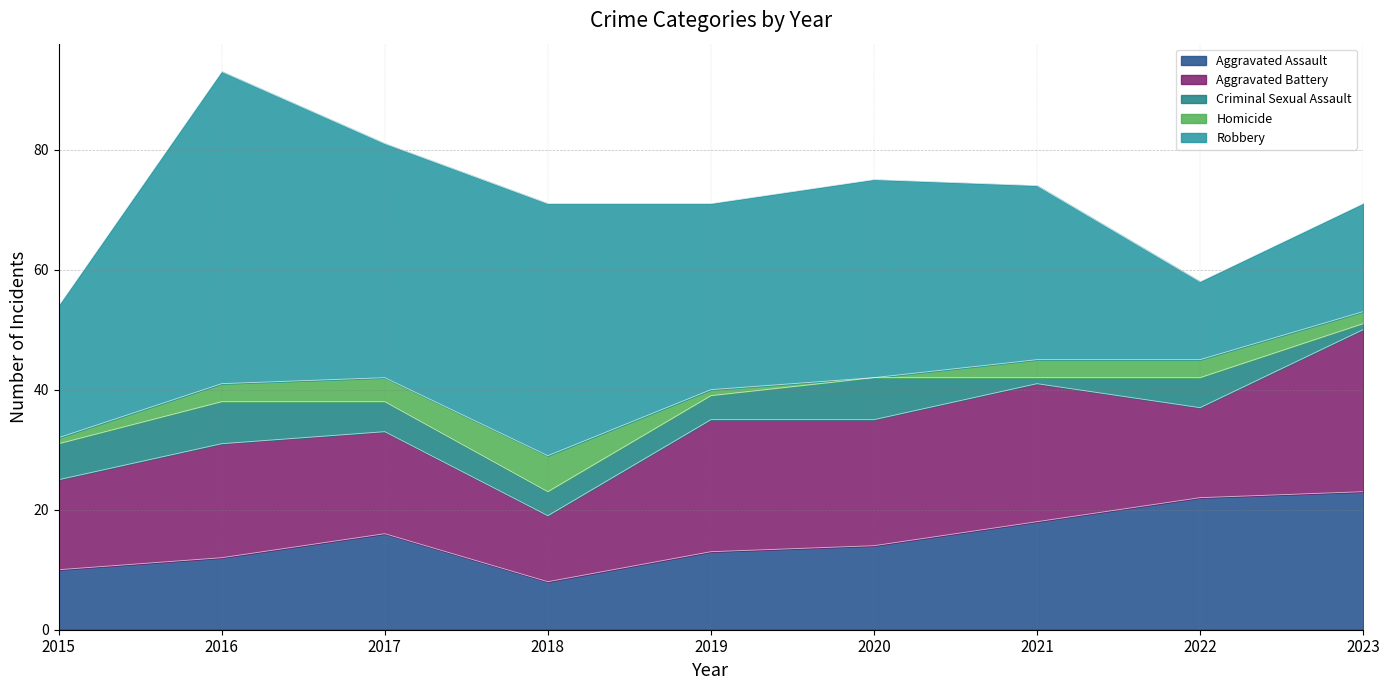

True or false: Homicide and Aggravated Assault cross at least once.

False